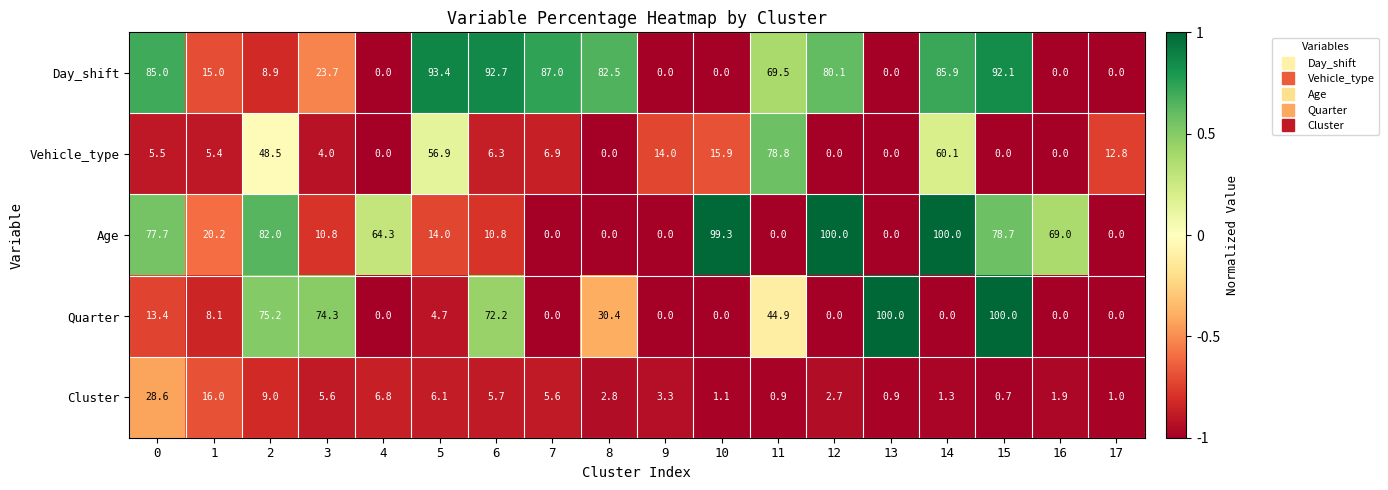

What is the maximum value shown in the chart?

100.0